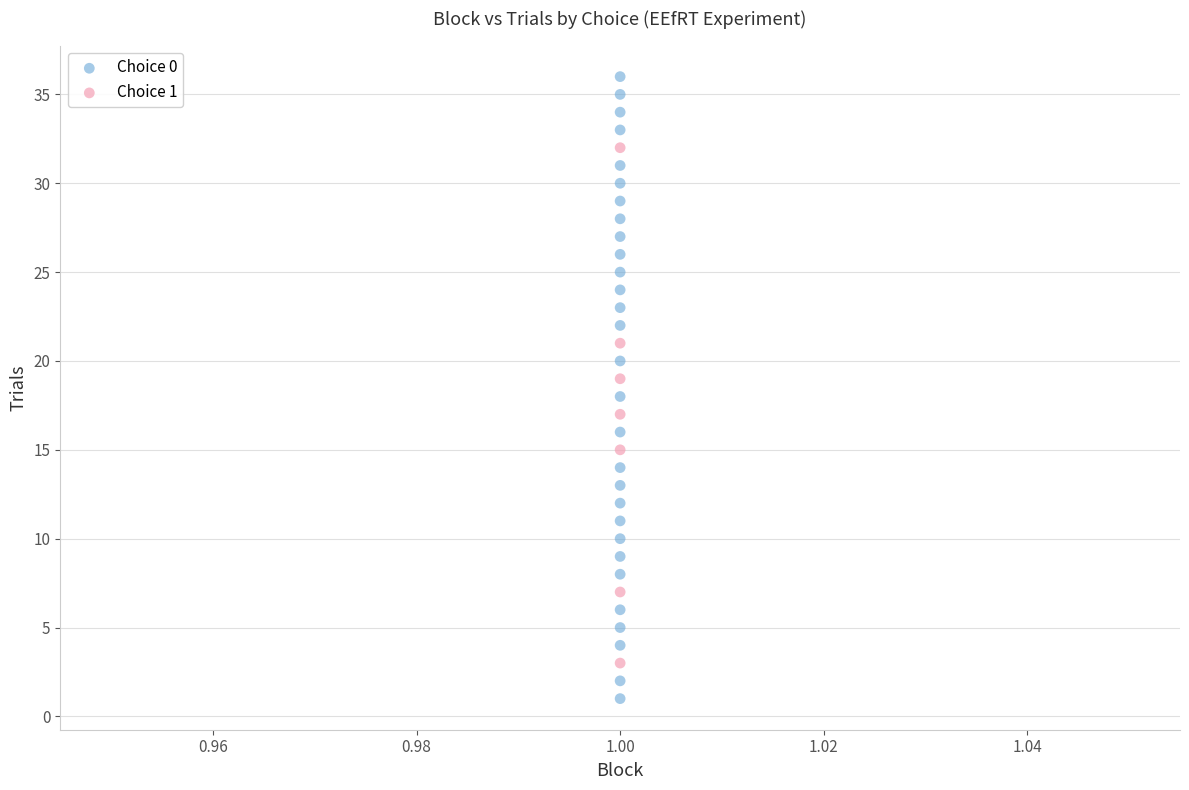

What are all the series names shown in the legend?

Choice 0, Choice 1